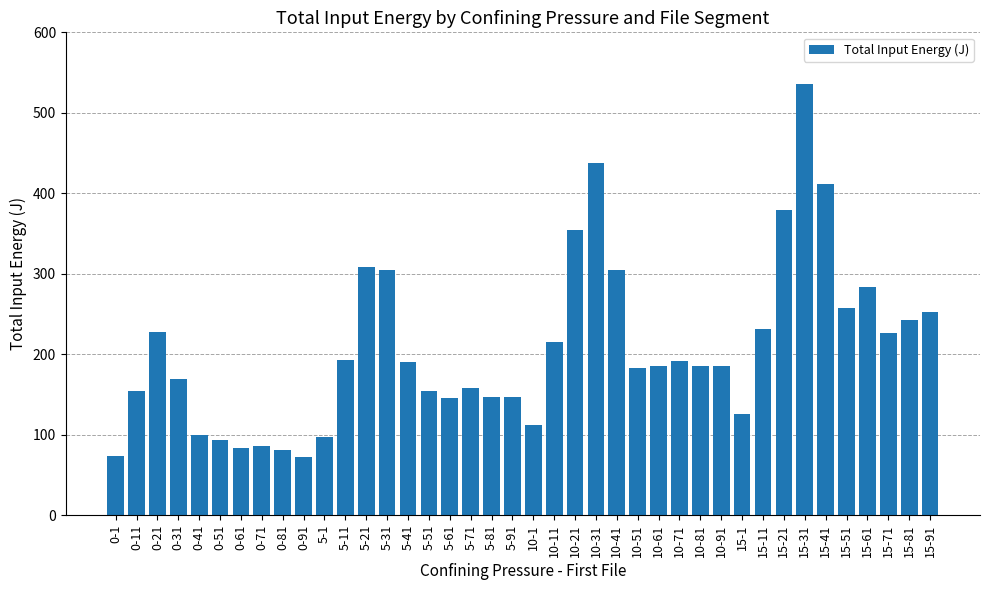

What is the difference between the second highest and minimum values?

365.0